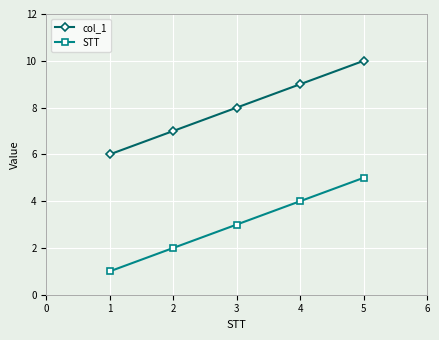

List the series in order of their peak value, highest first.

col_1, STT